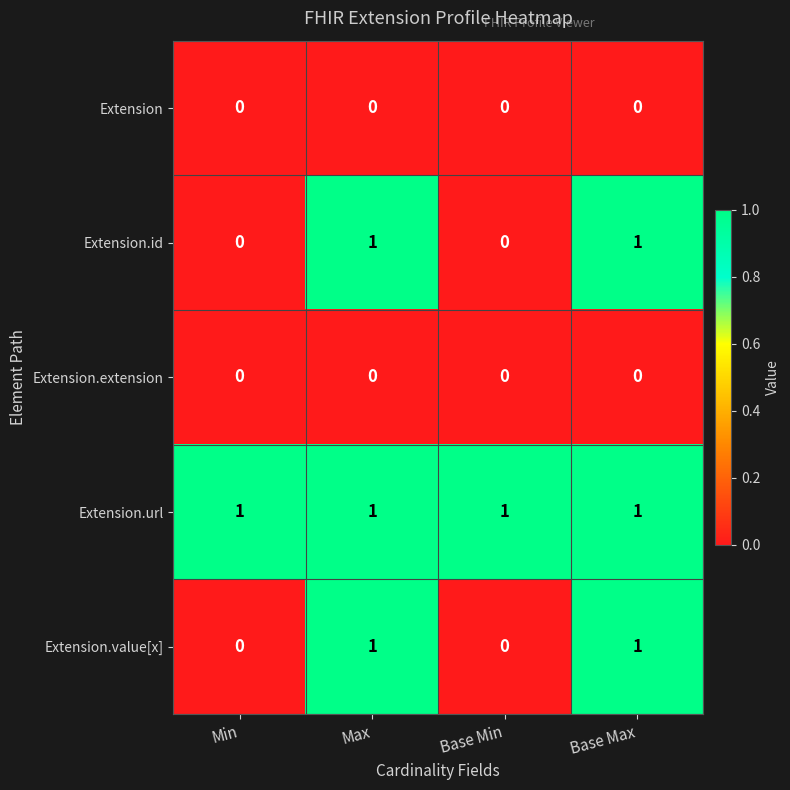

True or false: Extension.value[x] has a value of -1 at Min.

False